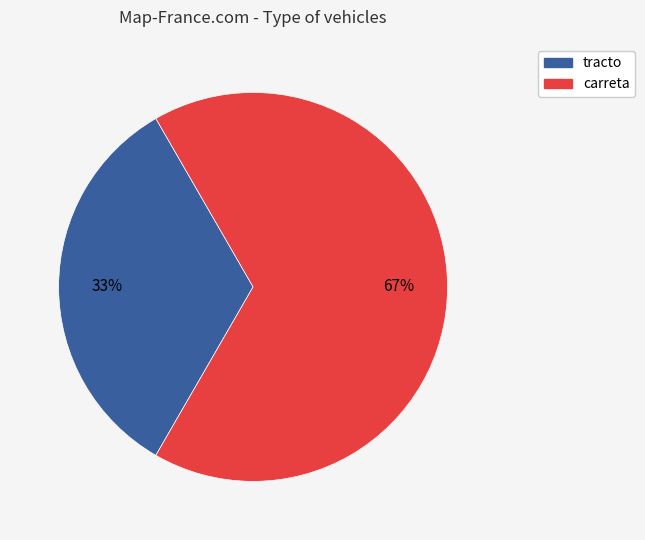

How many segments does this pie chart have?

2